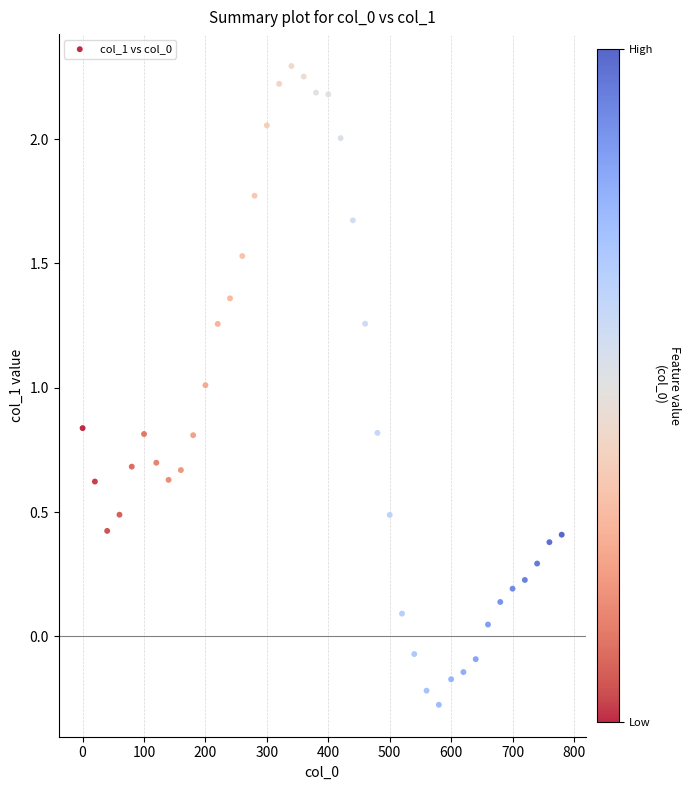

What is the range of Y values (max minus min)?

2.6